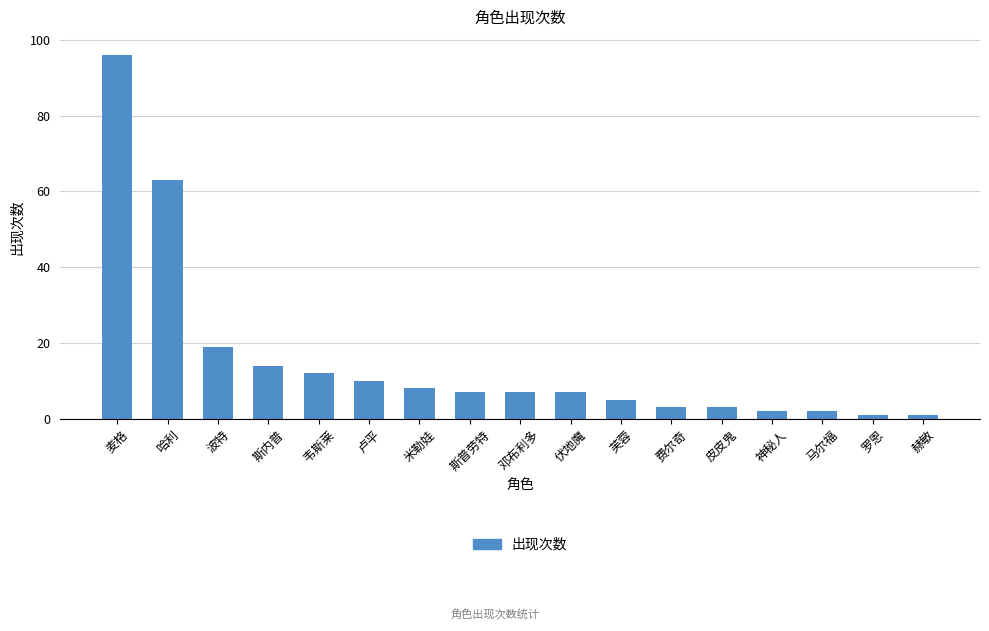

What is the approximate value at 米勒娃, to the nearest 5?

10